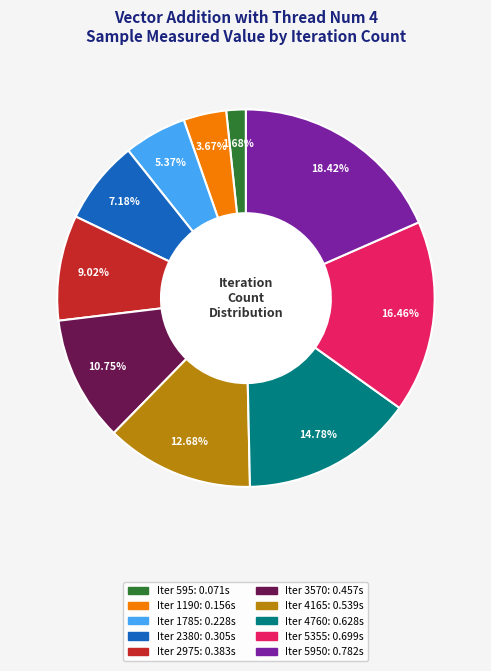

Does any single category account for the majority?

No